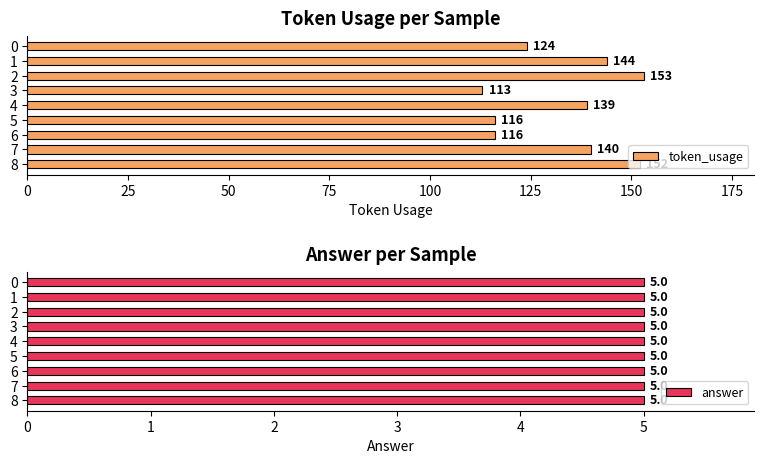

Is it true that token_usage equals 153 at 2?

True